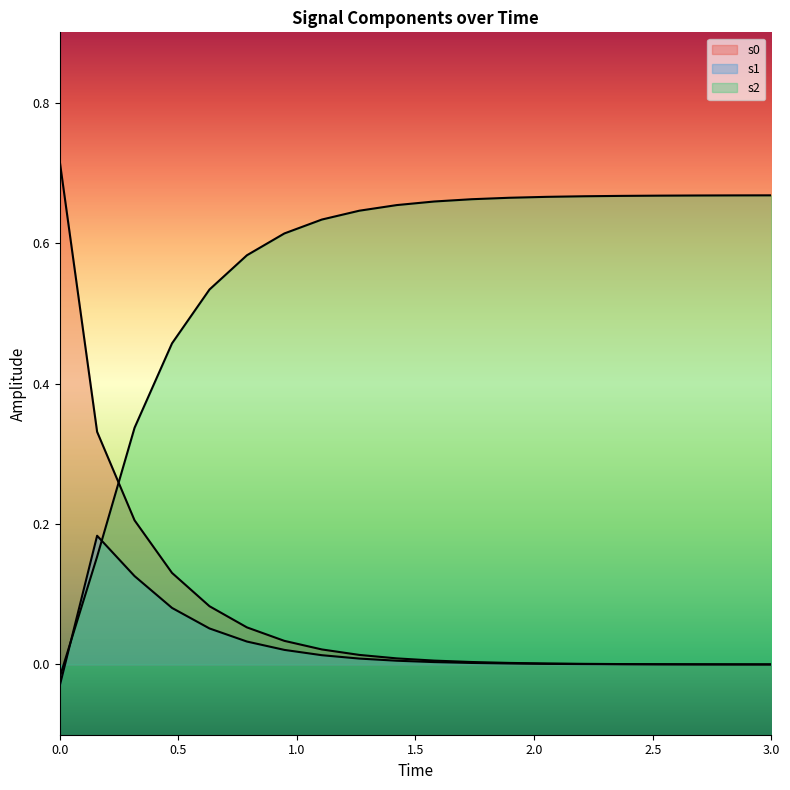

Which series has the widest spread of values?

s0